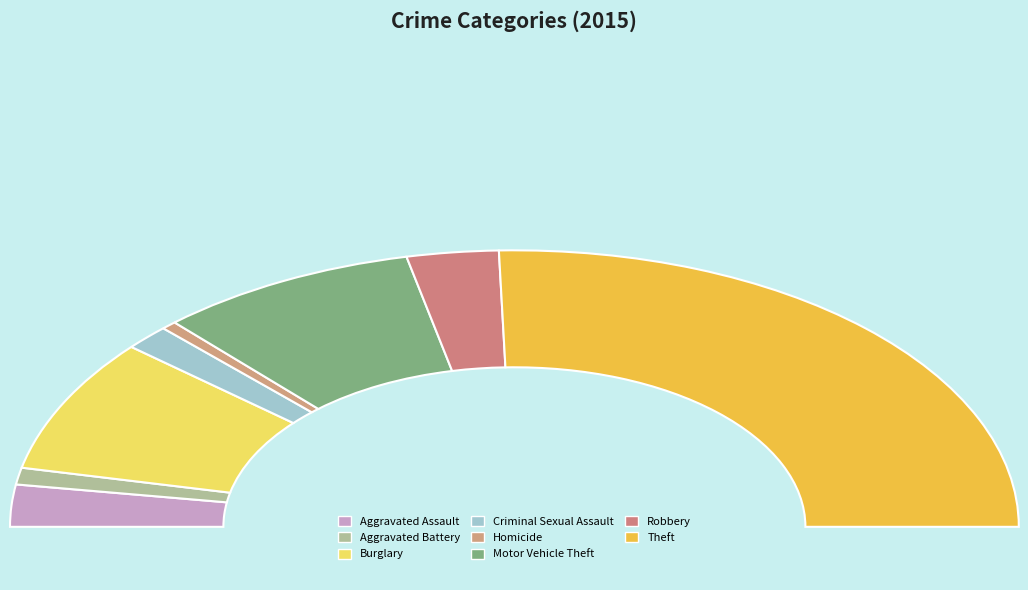

To the nearest percent, what portion does Aggravated Battery represent?

2%